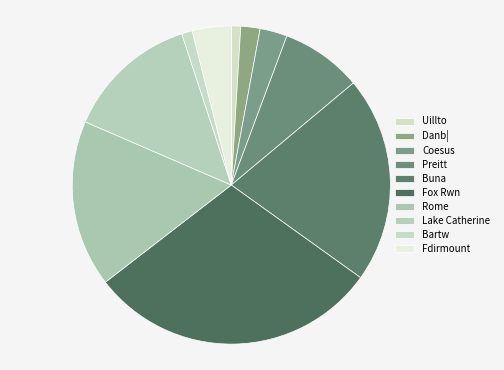

Count the number of slices in the pie.

10